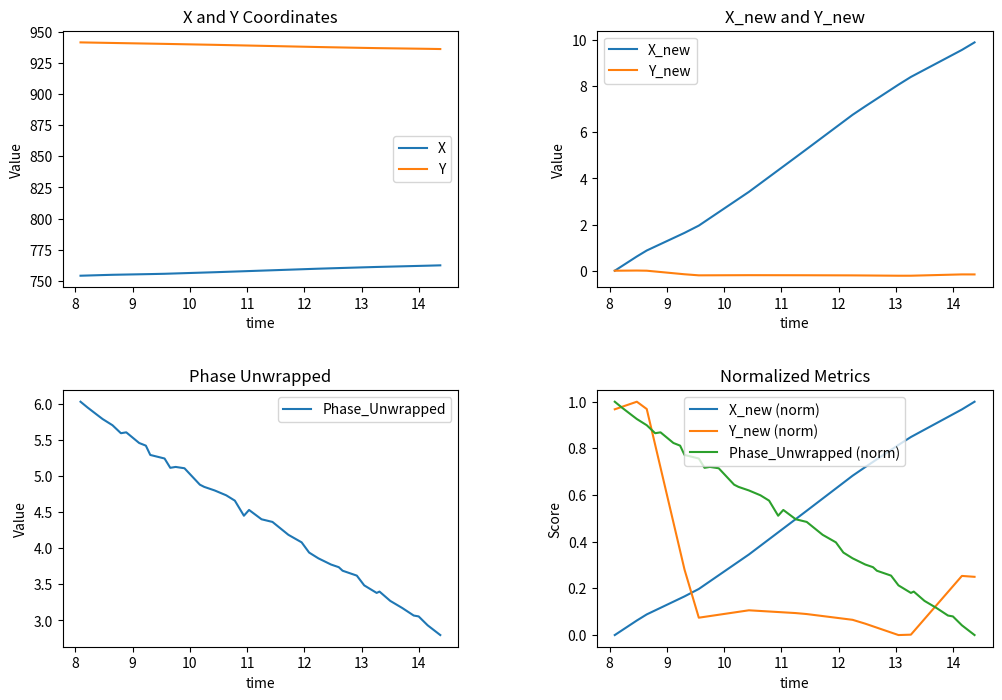

Does the chart have visible grid lines?

No